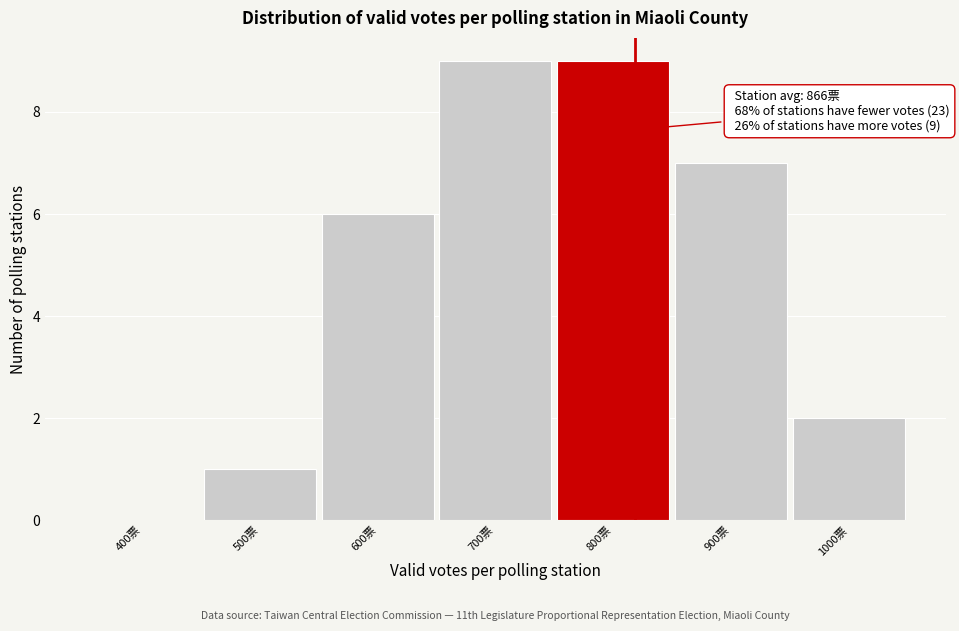

Reading left to right, extract all data points from this chart.

400票=0	500票=1	600票=6	700票=9	800票=9	900票=7	1000票=2